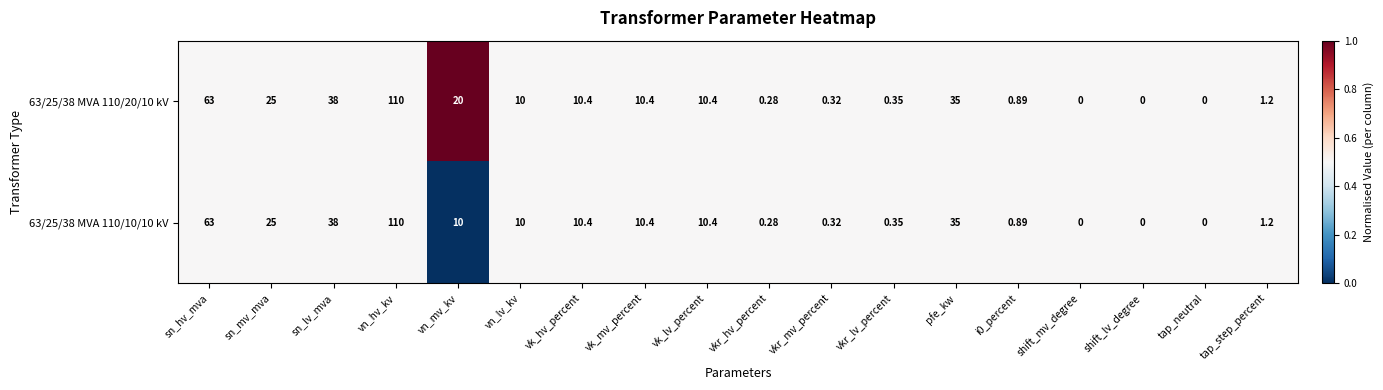

At which category is the sum across all series the highest?

vn_hv_kv